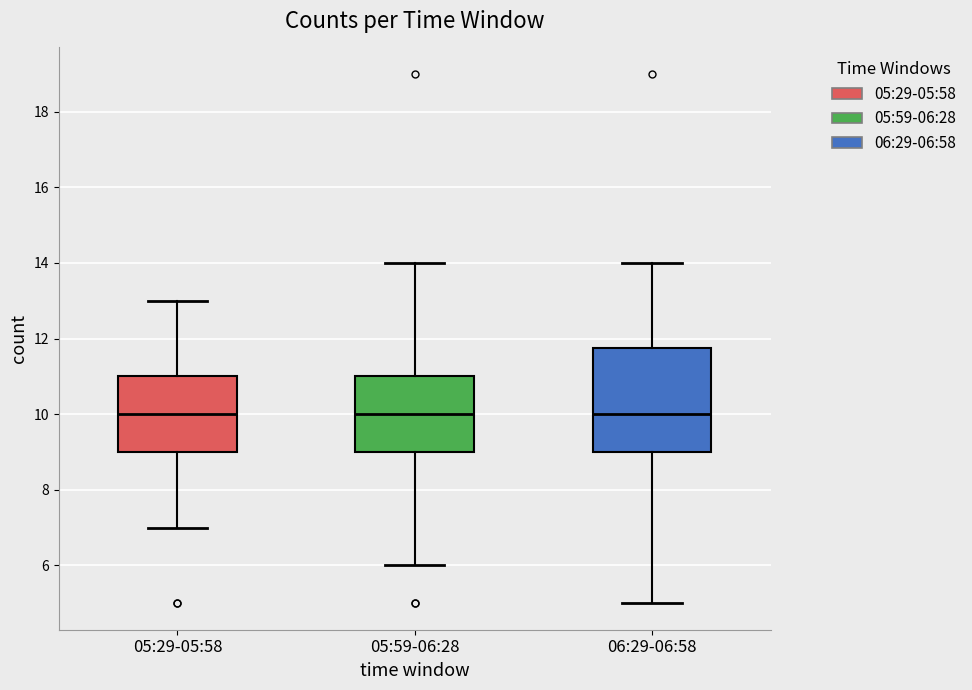

Reading left to right, transcribe this box plot: for each box, give where its median line is, the range the box spans, and where its two whiskers end, as read against the y-axis. The values are not printed on the chart, so give them approximately, as read against the axis.

05:29-05:58: median 10.0, box 9.0 to 11.0, whiskers 7.0 to 13.0
05:59-06:28: median 10.0, box 9.0 to 11.0, whiskers 6.0 to 14.0
06:29-06:58: median 10.0, box 9.0 to 11.8, whiskers 5.0 to 14.0